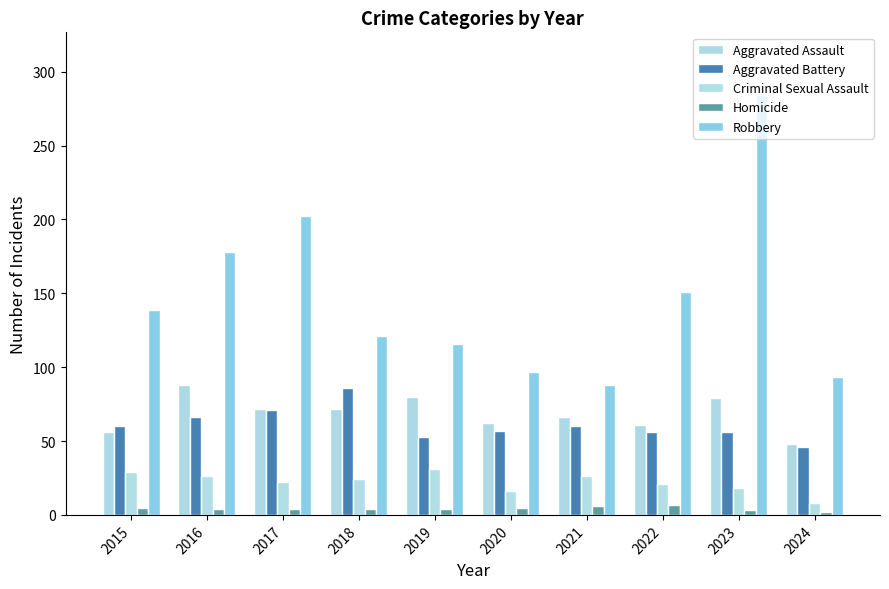

At 2020, list the series in order from largest to smallest.

Robbery, Aggravated Assault, Aggravated Battery, Criminal Sexual Assault, Homicide